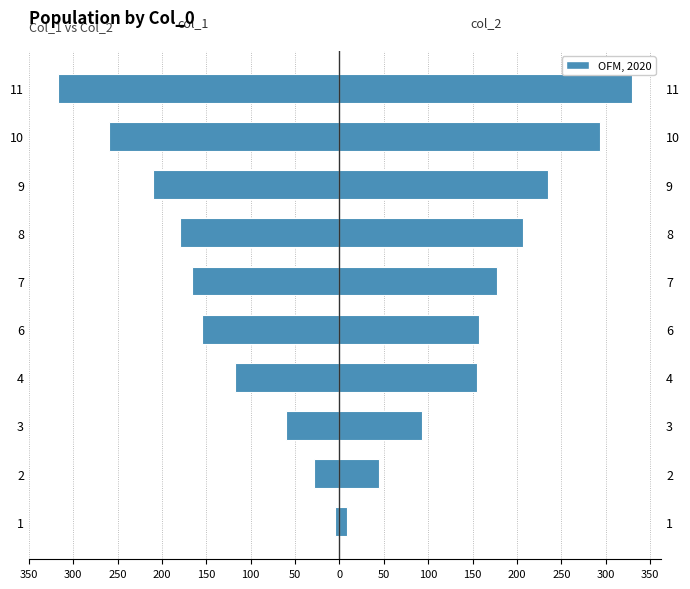

What is the sum of all col_2 values?

1701.6